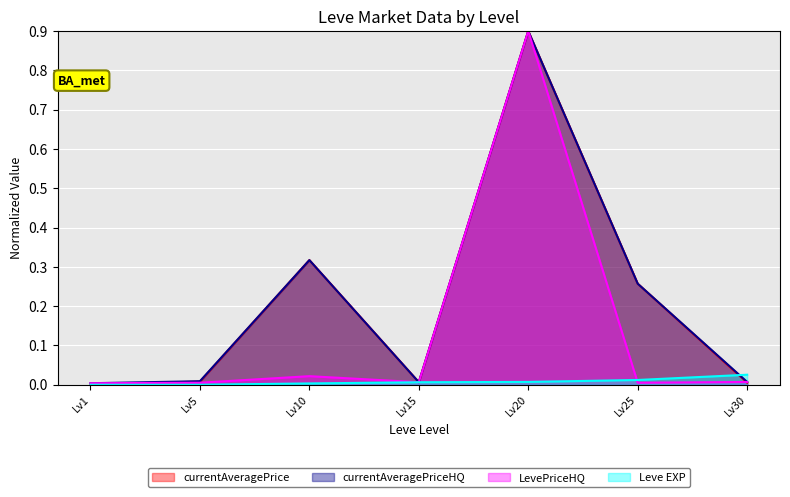

True or false: Leve EXP has more than 0 interior local peaks.

False